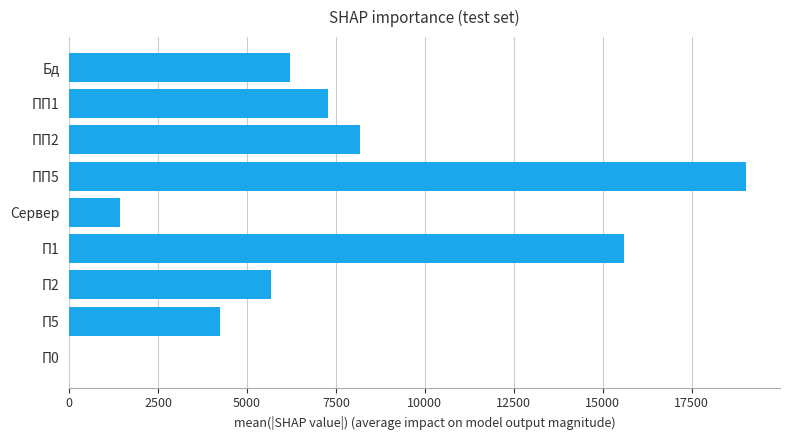

What is the sum of all values?

67652